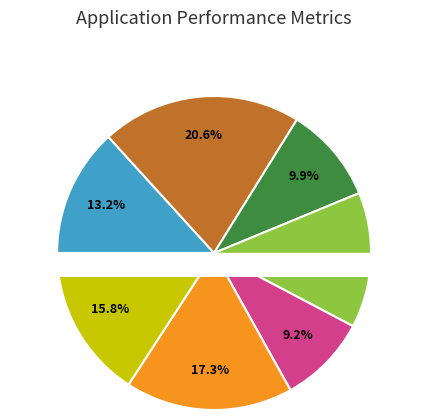

Which slice is the smallest?

lipstick